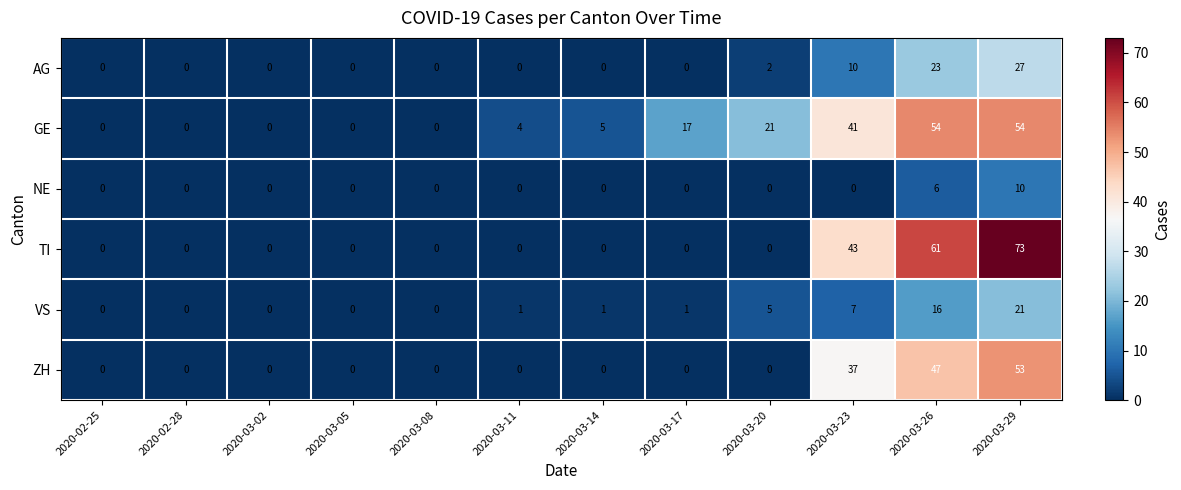

The AG series shows 0 at 2020-03-02. True or false?

True